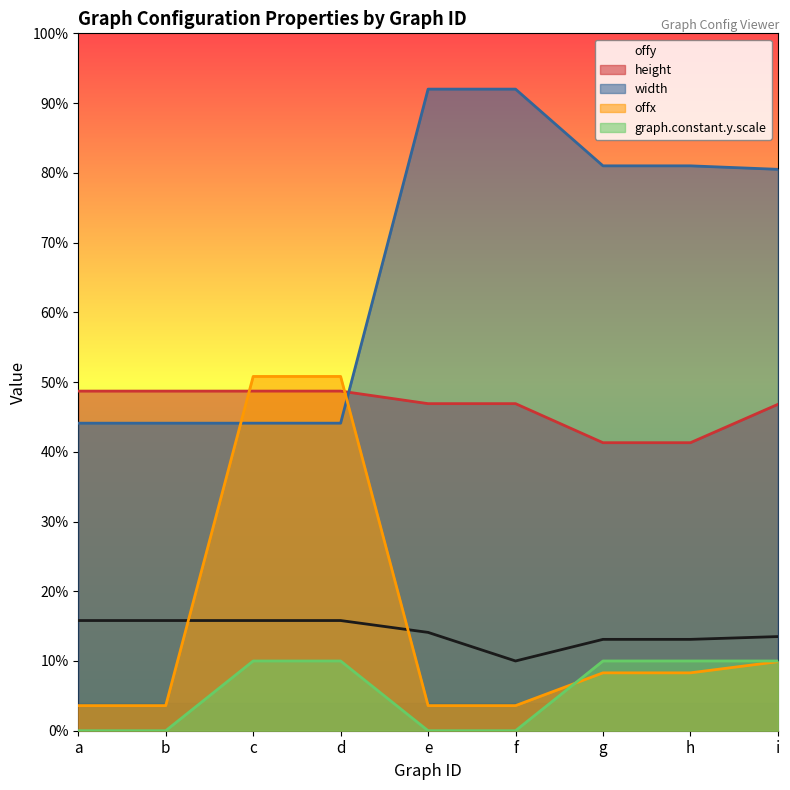

Is the value of height at i greater than the value of width at a?

Yes